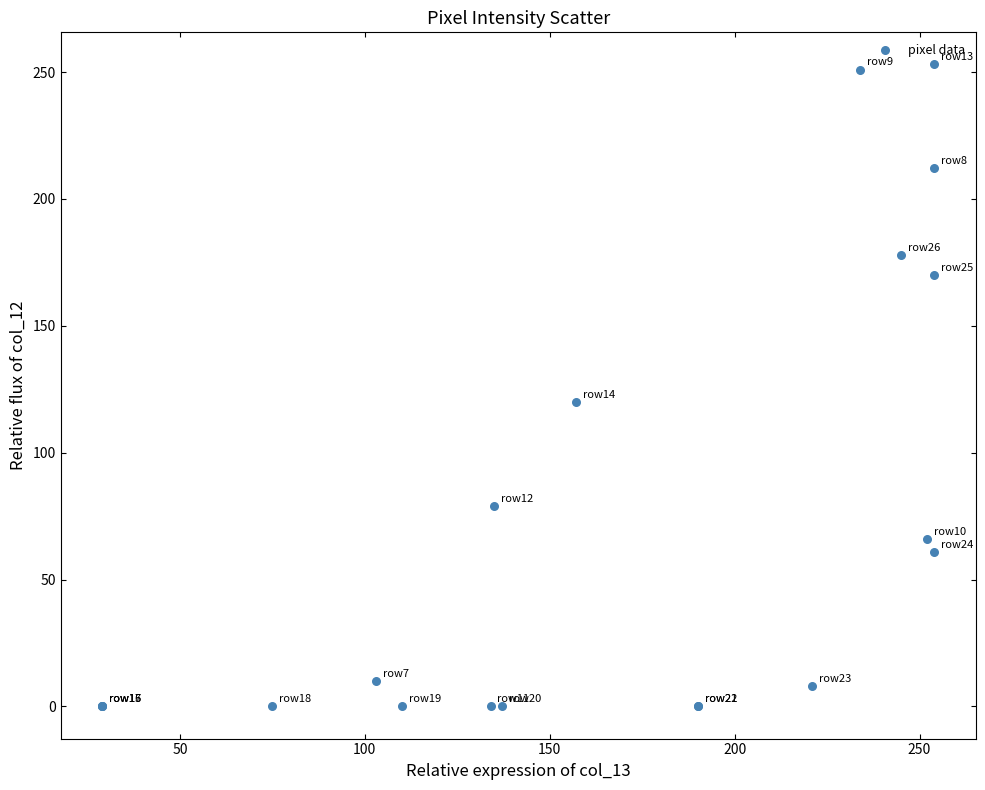

What Y value in the scatter plot is closest to 126?

120